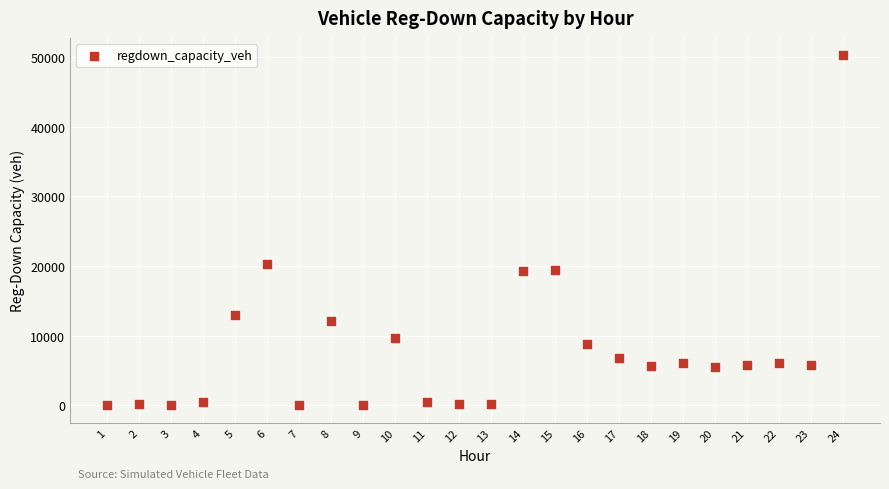

What Y value in the scatter plot is closest to 25125?

20321.4